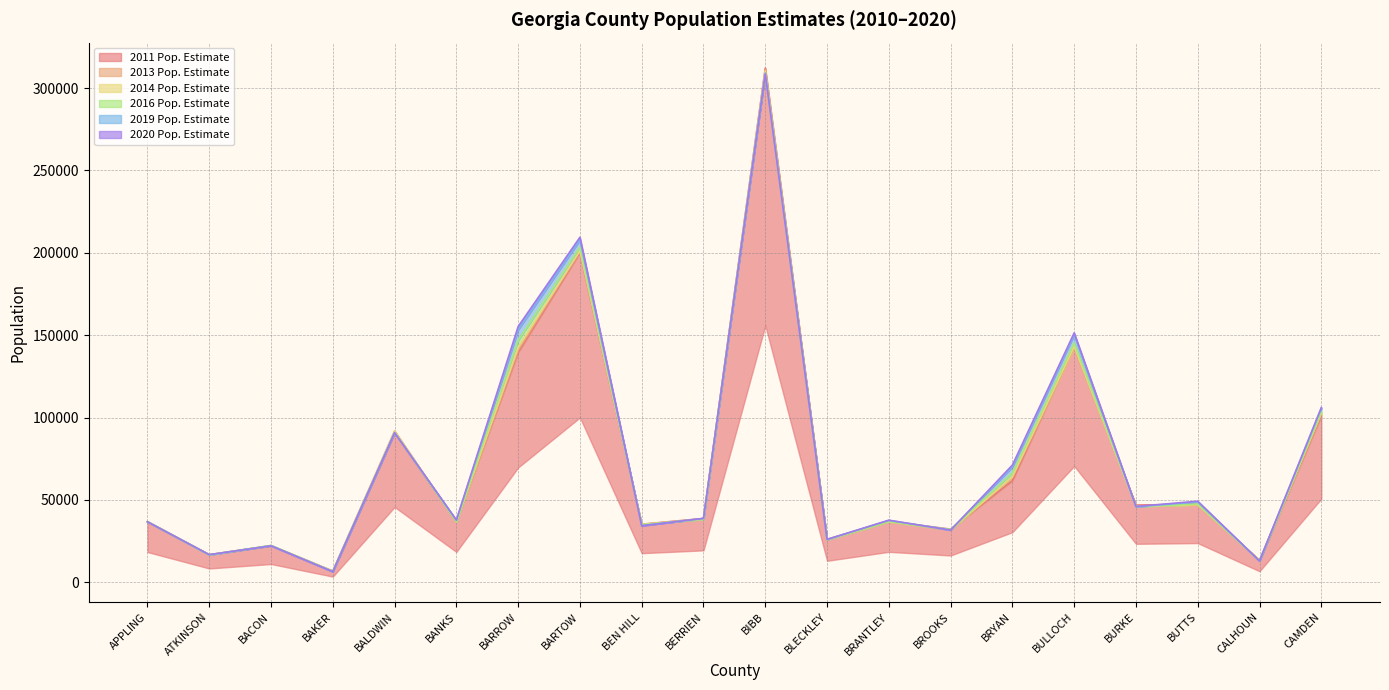

Where is 2019 Pop. Estimate nearest to the value 157773?

BARROW